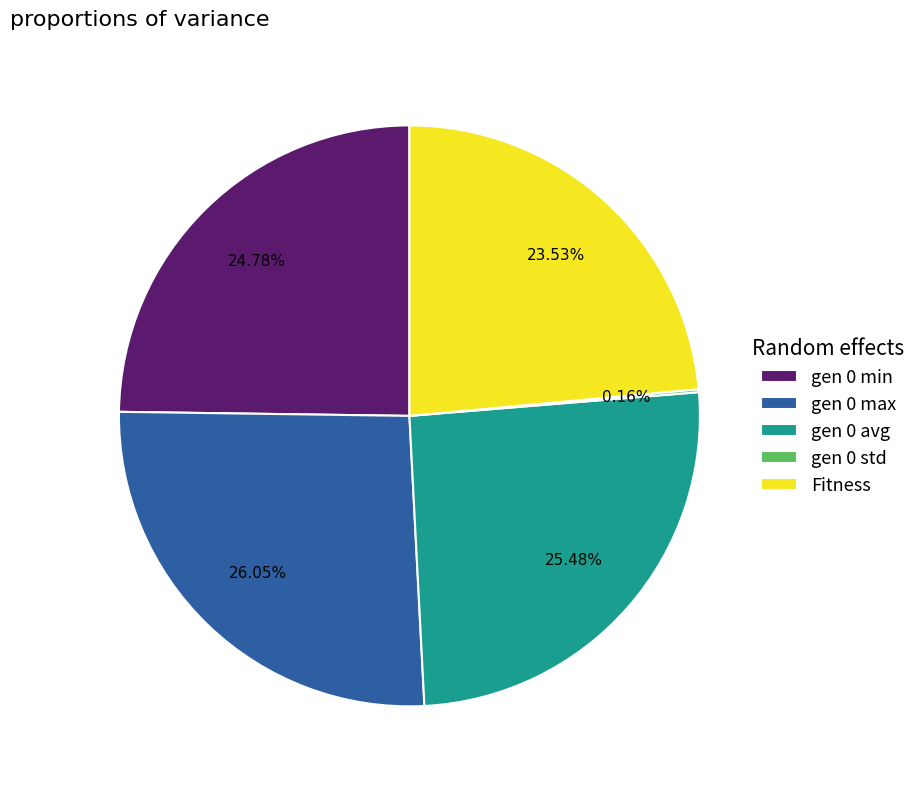

To the nearest percent, what is the difference between the gen 0 max and gen 0 min slice percentages?

1%